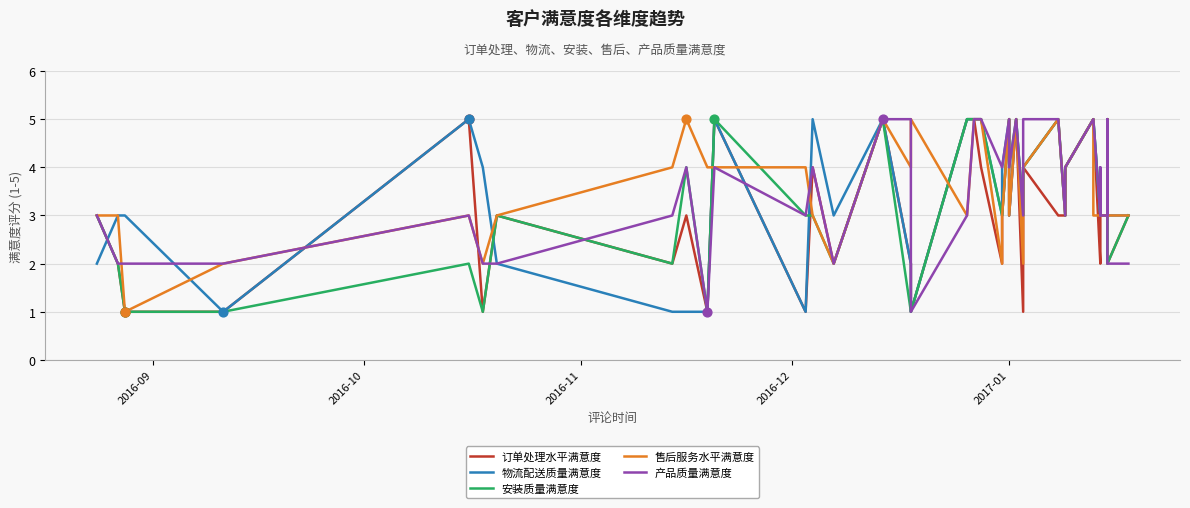

What are all the series names shown in the legend?

订单处理水平满意度, 物流配送质量满意度, 安装质量满意度, 售后服务水平满意度, 产品质量满意度